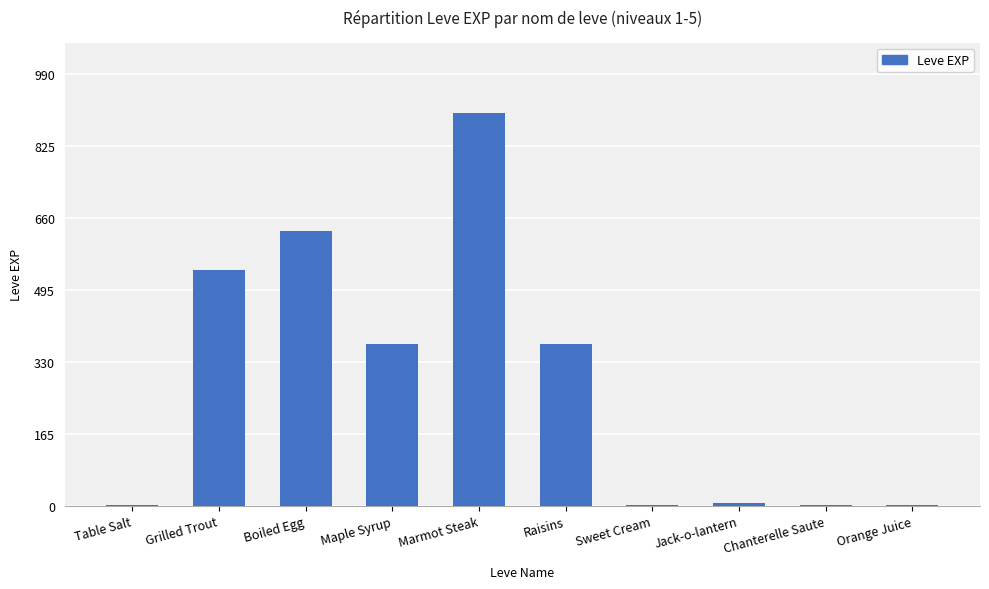

The chart shows a value of 370 at Maple Syrup. True or false?

True